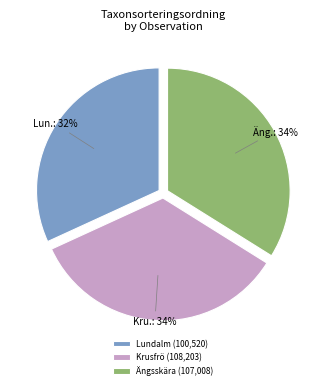

What percentage is the Lundalm (100,520) slice, to the nearest percent?

32%